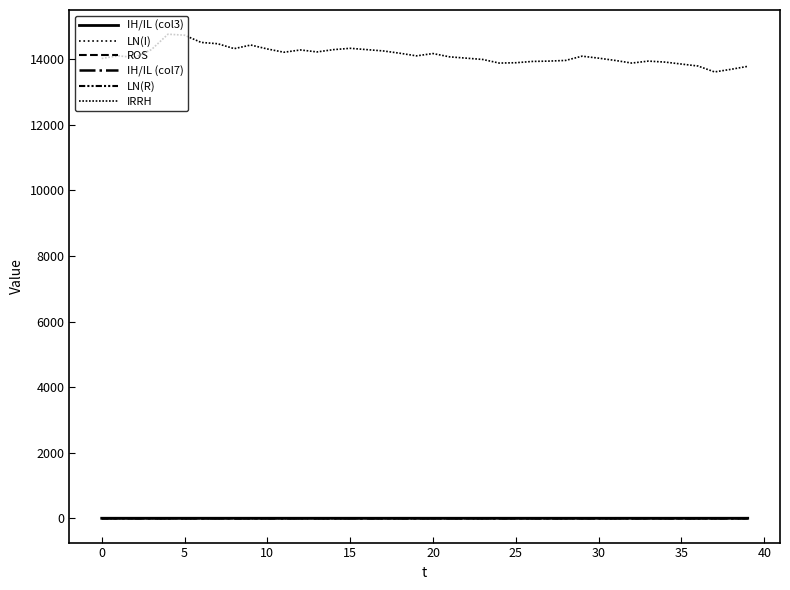

What is the value of the LN(I) point at the 4th from the left?

0.1